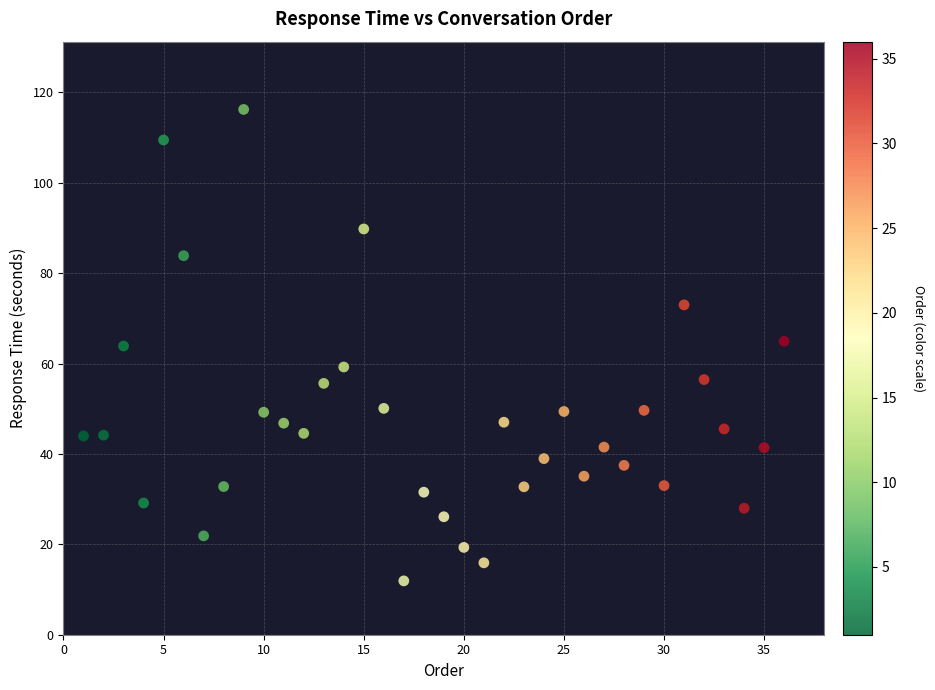

What is the range of Y values (max minus min)?

104.3